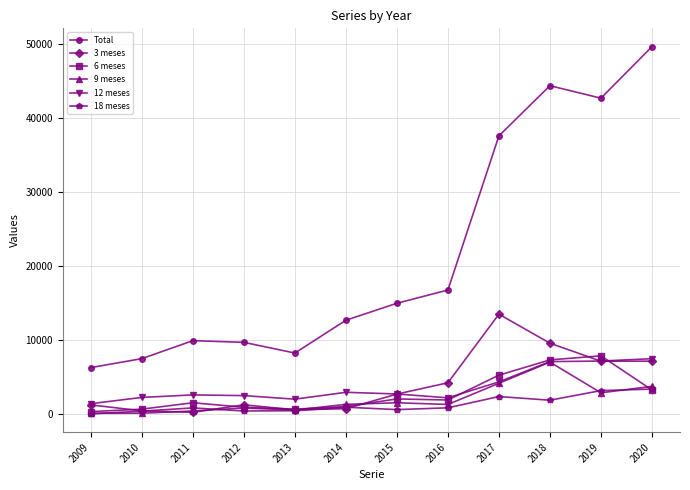

What is the total value across all series at 2017?

67238